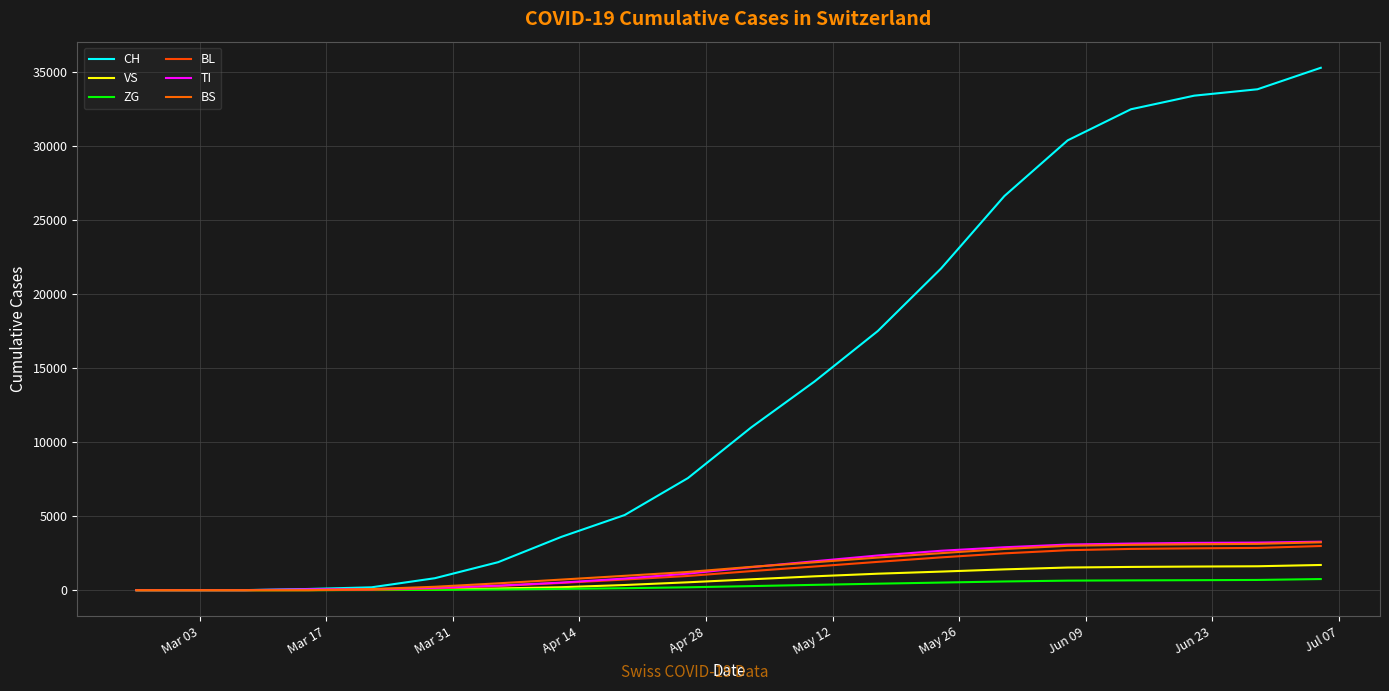

Does the chart display data point markers on the line(s)?

No